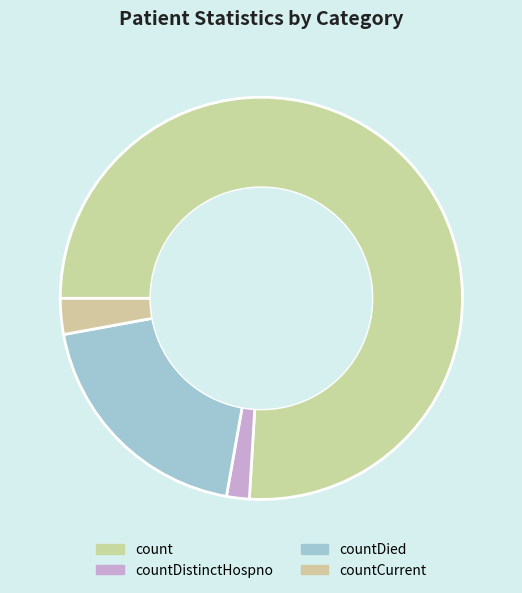

True or false: countDied accounts for 12% of the total.

False